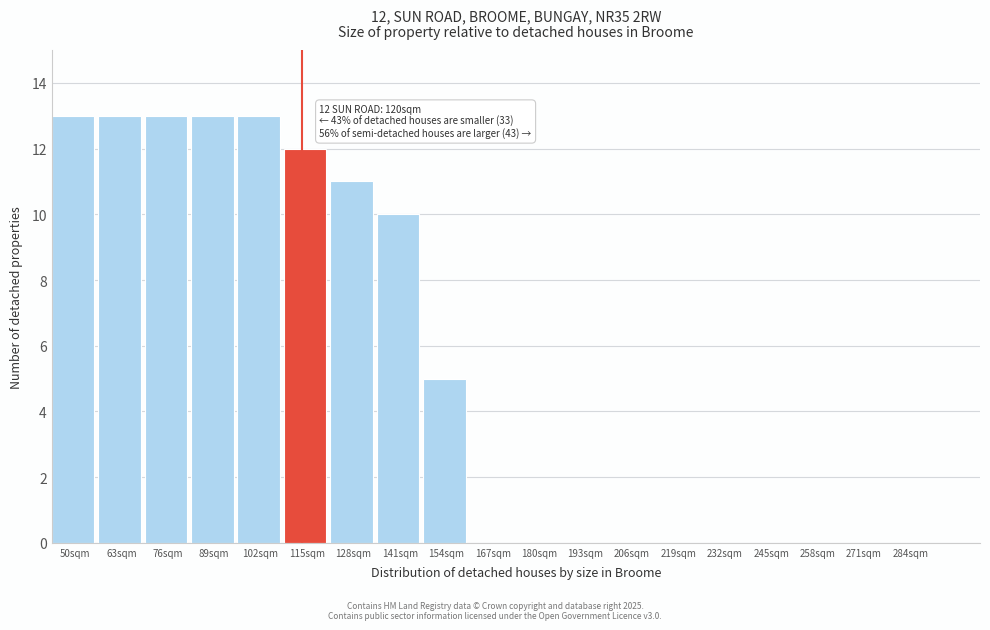

Reading left to right, transcribe all the data shown in this chart.

50sqm=13	63sqm=13	76sqm=13	89sqm=13	102sqm=13	115sqm=12	128sqm=11	141sqm=10	154sqm=5	167sqm=0	180sqm=0	193sqm=0	206sqm=0	219sqm=0	232sqm=0	245sqm=0	258sqm=0	271sqm=0	284sqm=0